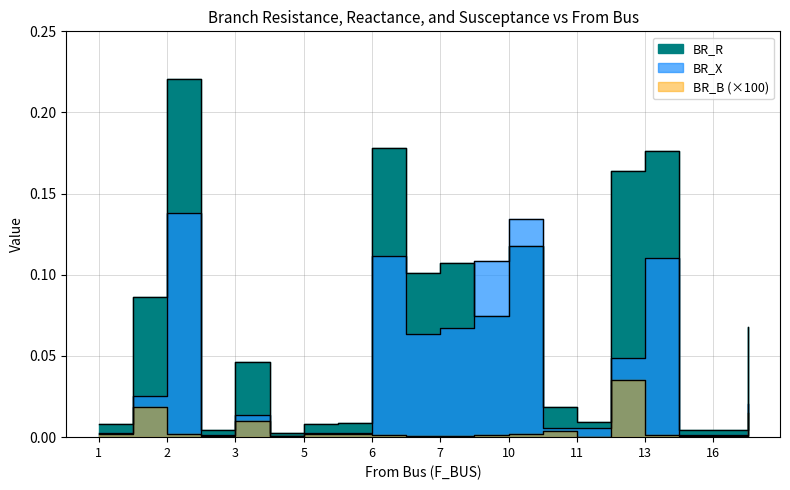

True or false: BR_B and BR_R cross at least once.

False